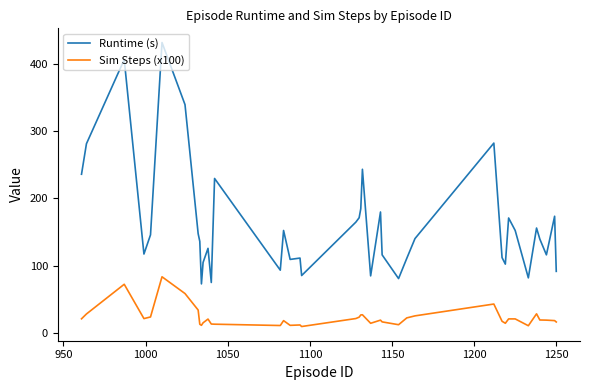

Which series has the widest spread of values?

Runtime (s)